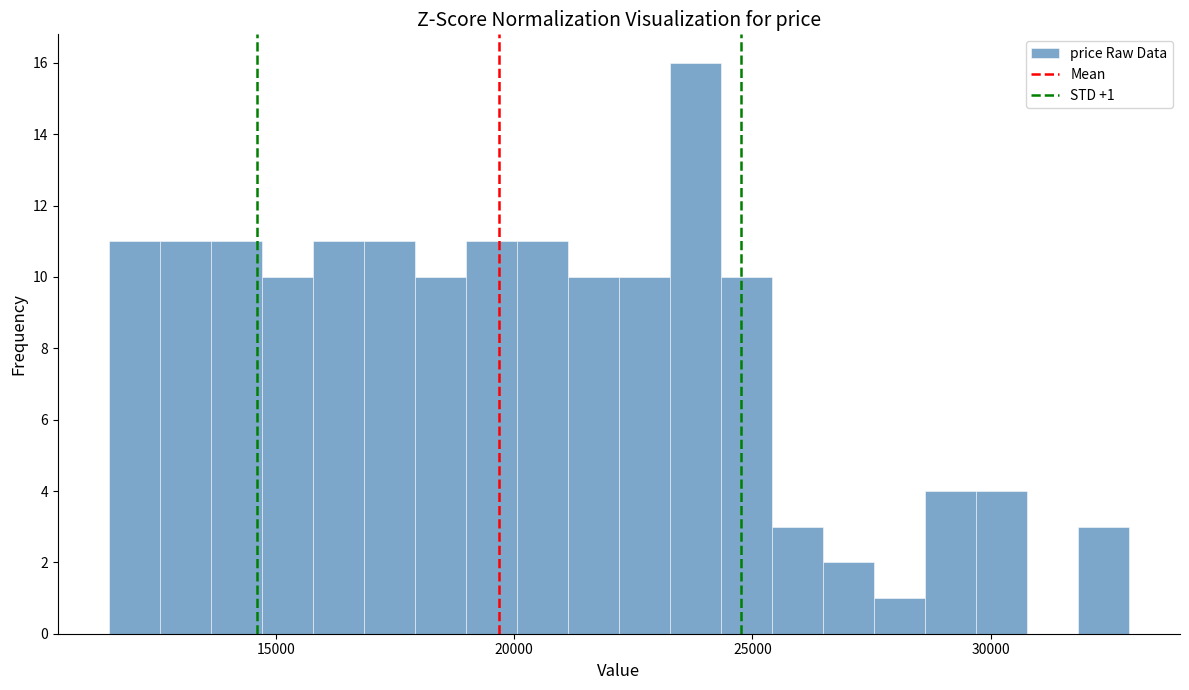

Around what value on the x-axis is the tallest bar? Give the approximate position of its centre, as read against the axis.

24000